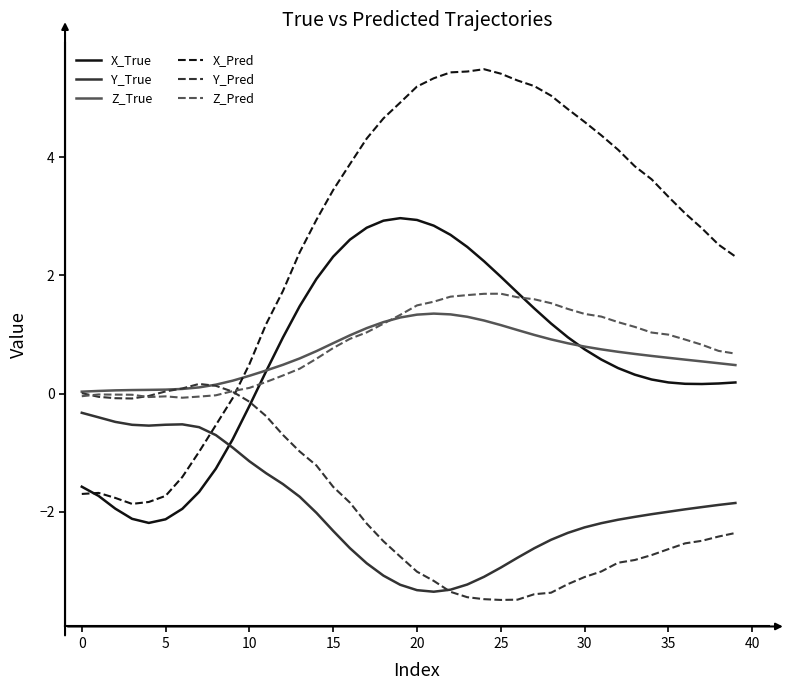

What is the greatest value displayed?

5.5